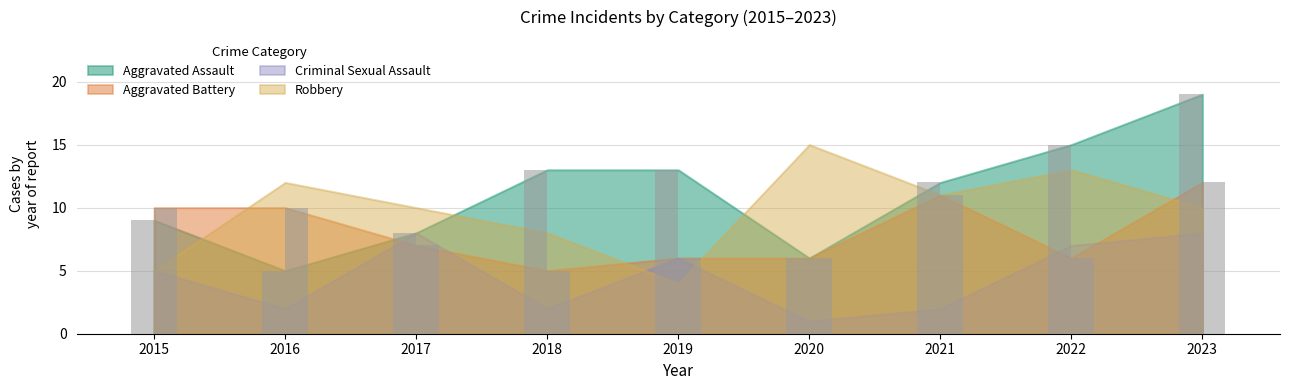

Between 2023 and 2017, which is larger?

2023